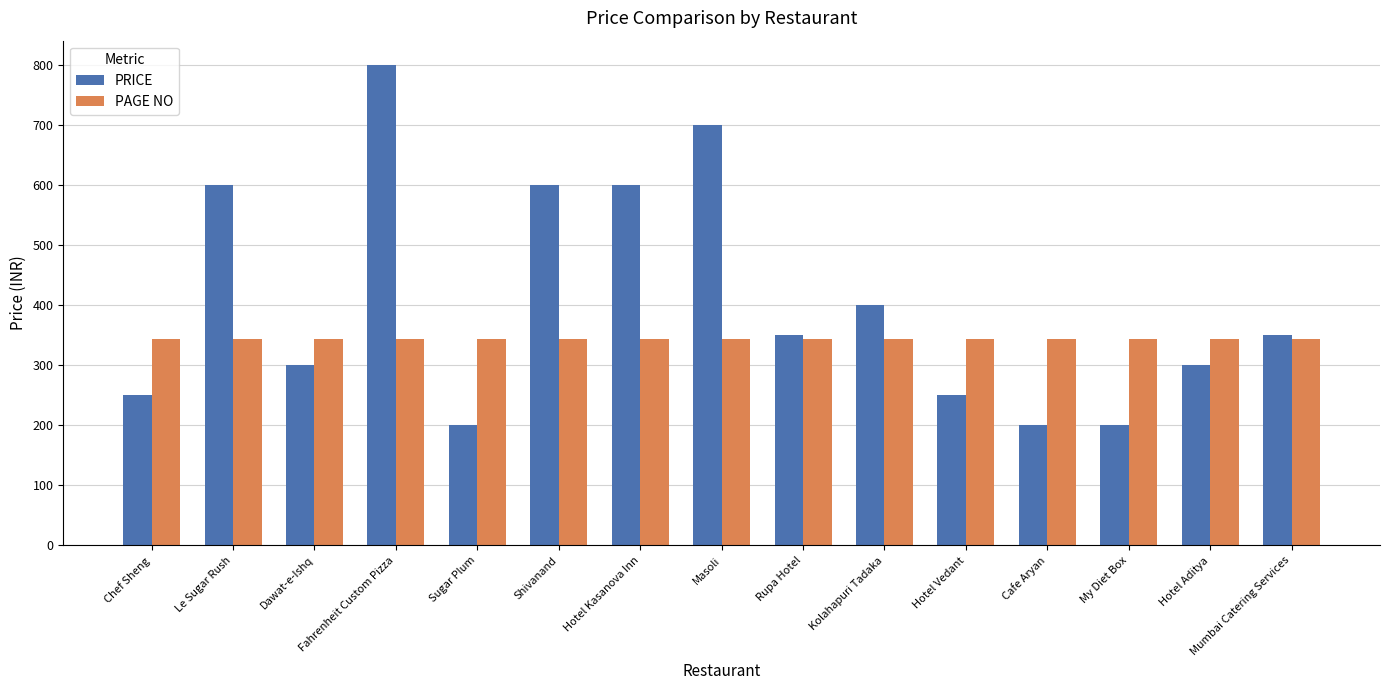

Reading right to left, list all the values displayed in this chart.

PRICE: 350	300	200	200	250	400	350	700	600	600	200	800	300	600	250
PAGE NO: 343	343	343	343	343	343	343	343	343	343	343	343	343	343	343